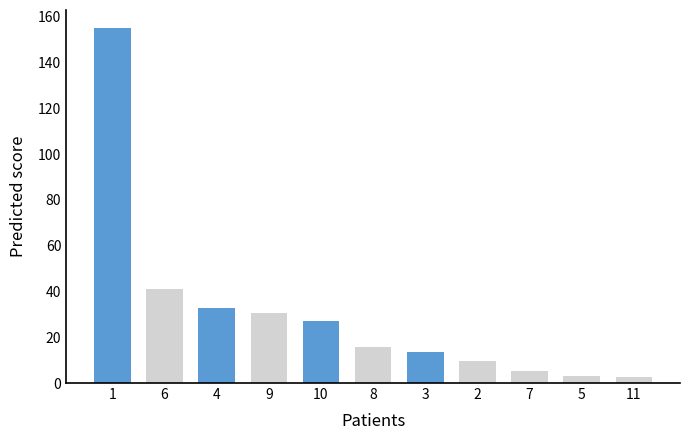

Count the number of categories in the chart.

11